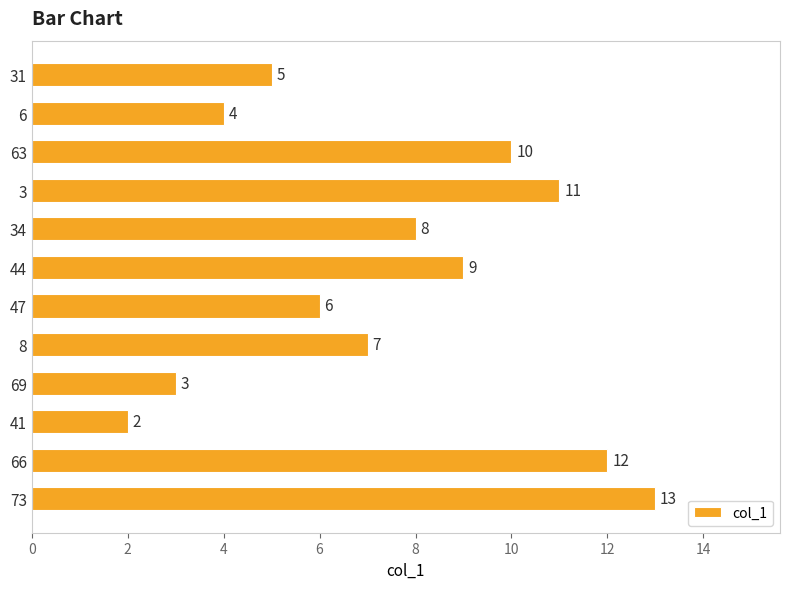

What position from the bottom is 6?

11